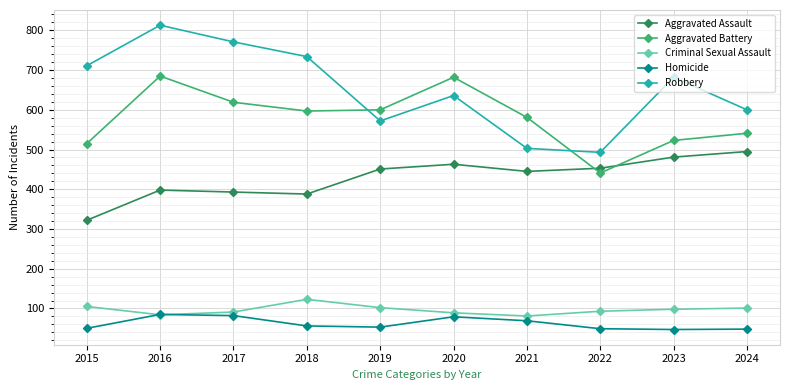

At which category is the sum across all series the highest?

2016